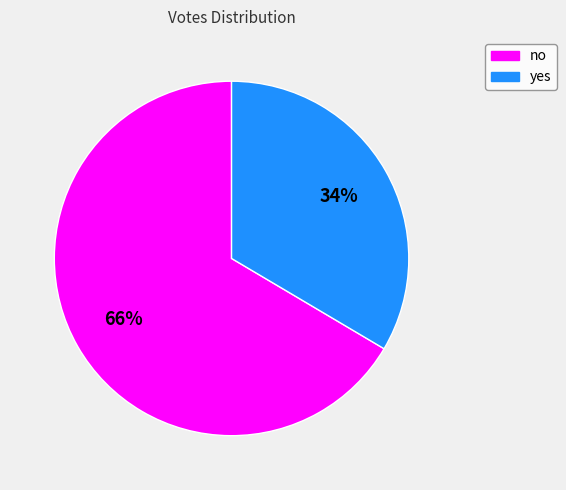

To the nearest percent, what is the combined percentage of yes and no?

100%